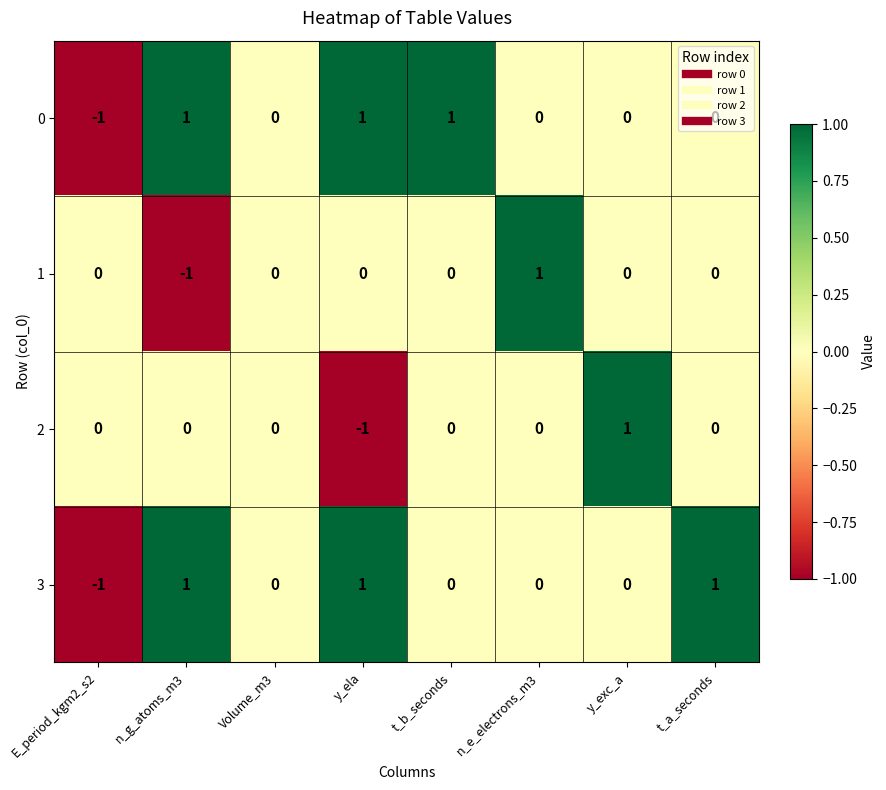

Count the 0 values in the range 0 to 1.

7